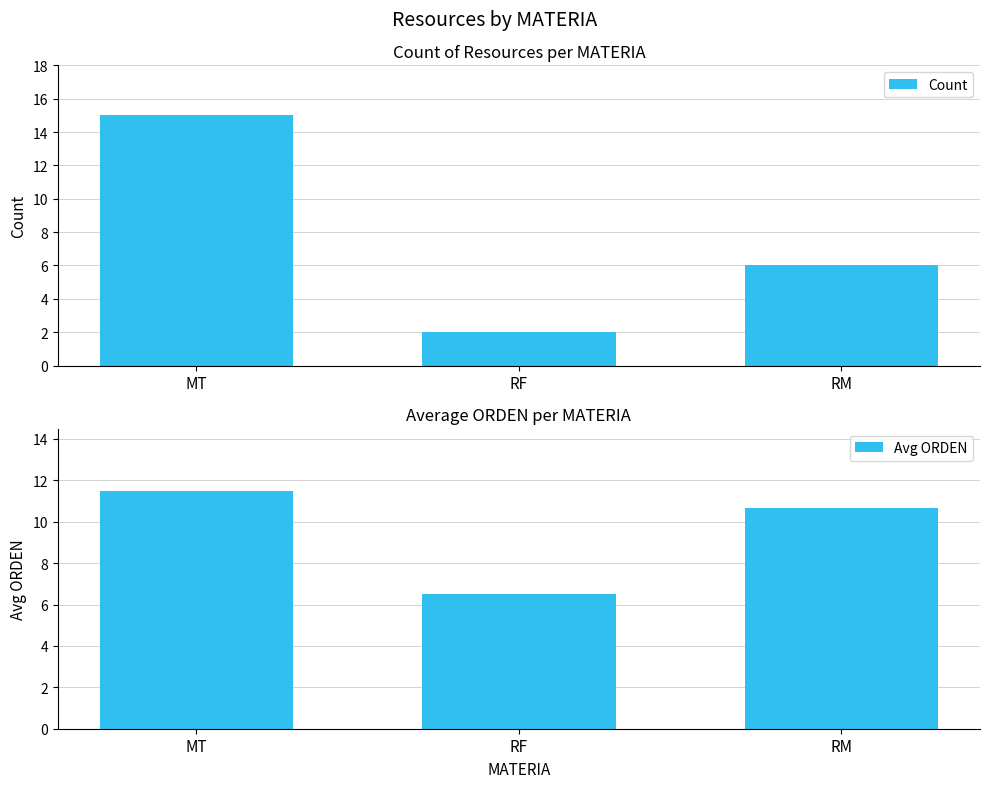

Which series has the largest total across all categories?

Avg ORDEN